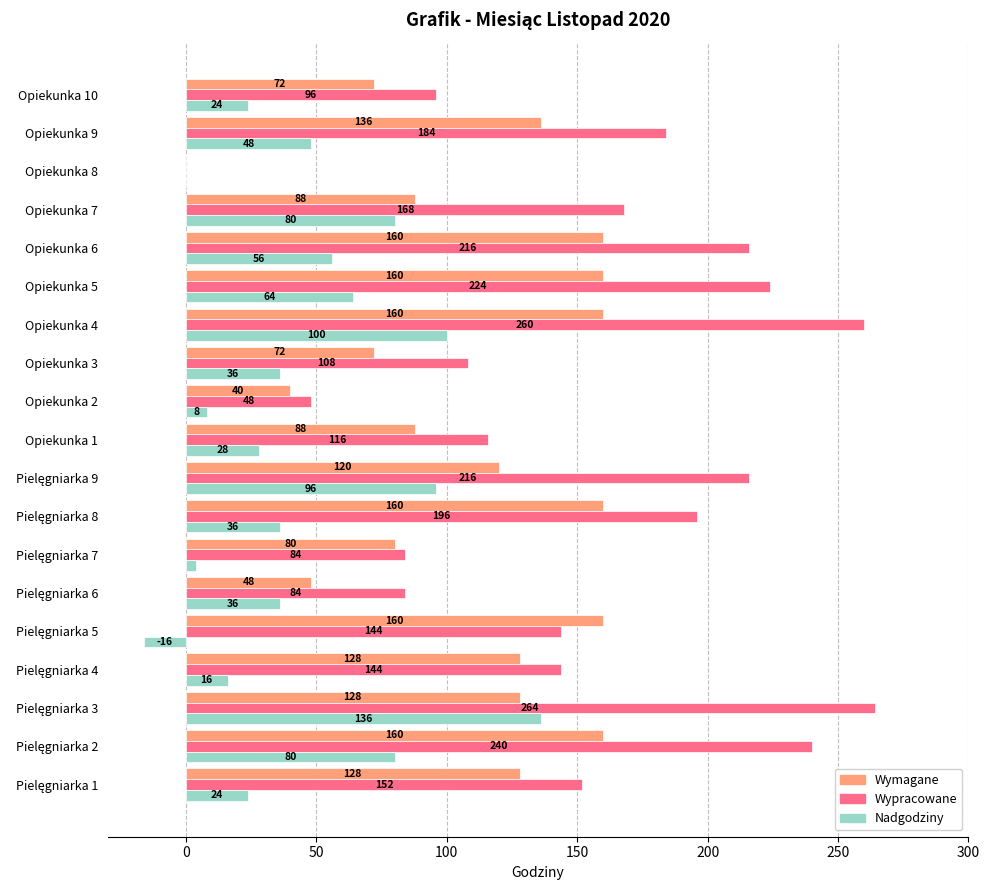

The value of Wypracowane at Opiekunka 2 is 16. True or false?

False